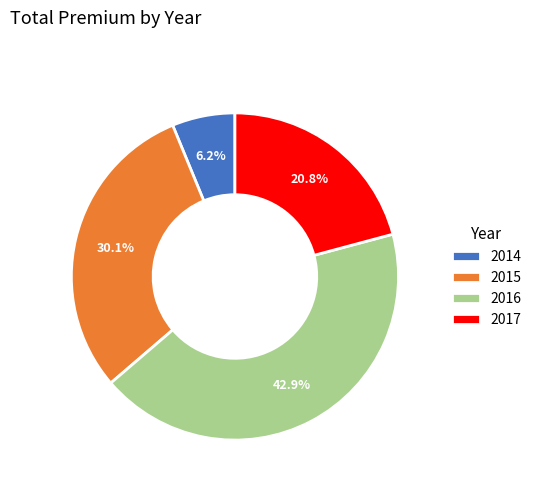

Is 2017 the majority of the pie?

No